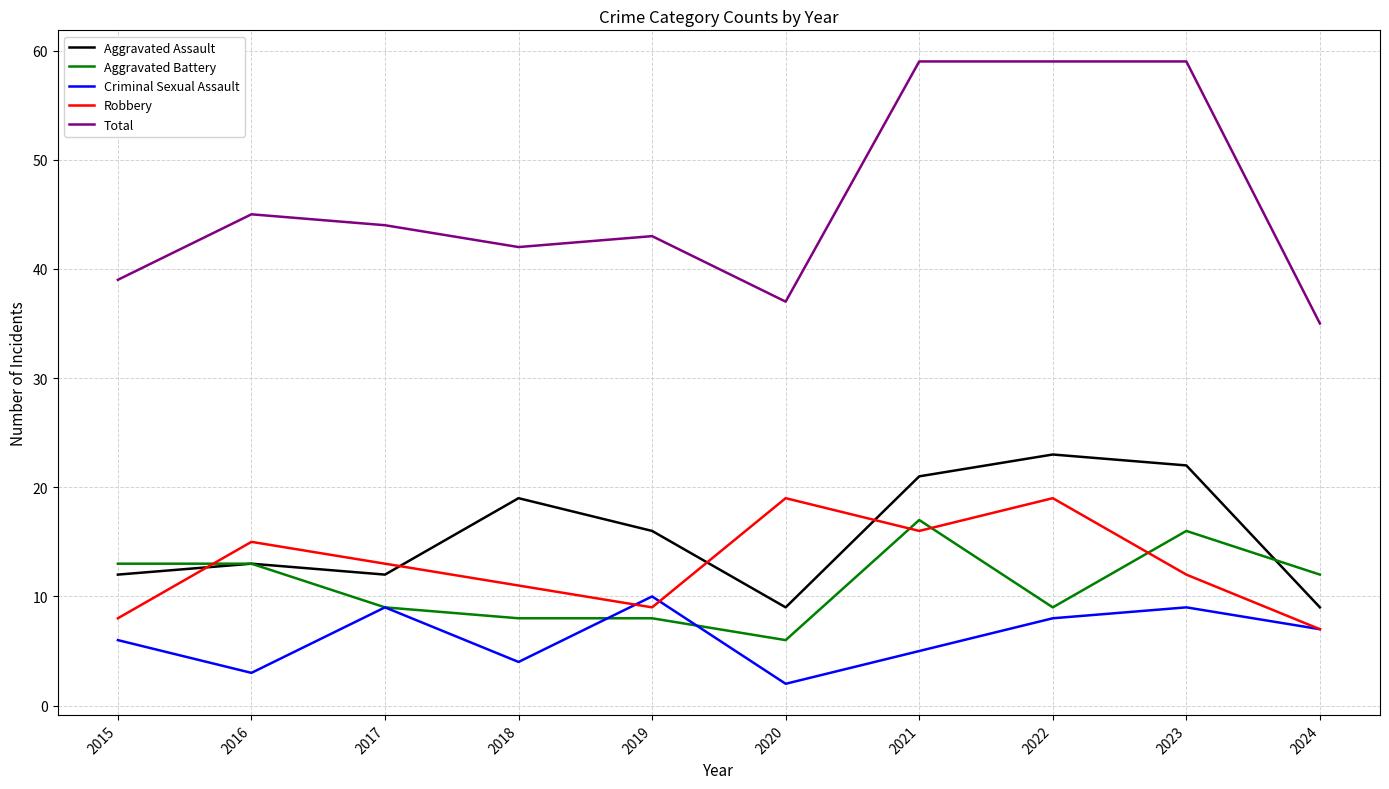

What is the sum of all Total values?

462